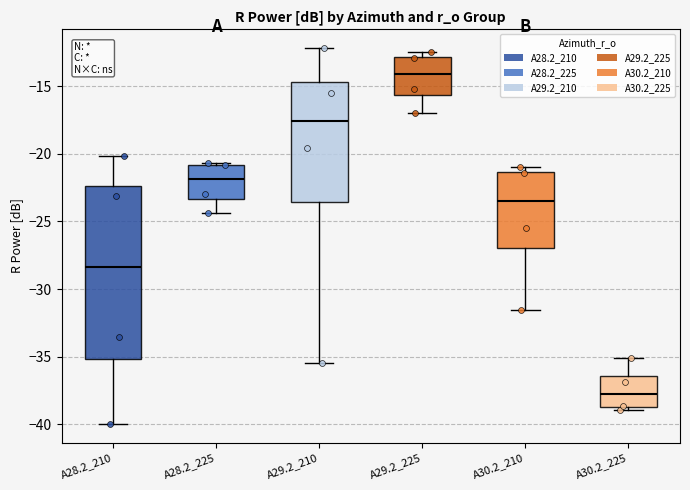

Reading left to right, transcribe this box plot: for each box, give where its median line is, the range the box spans, and where its two whiskers end, as read against the y-axis. The values are not printed on the chart, so give them approximately, as read against the axis.

A28.2_210: median -28.5, box -35.0 to -22.5, whiskers -40.0 to -20.0
A28.2_225: median -22.0, box -23.5 to -21.0, whiskers -24.5 to -20.5
A29.2_210: median -17.5, box -23.5 to -14.5, whiskers -35.5 to -12.0
A29.2_225: median -14.0, box -15.5 to -13.0, whiskers -17.0 to -12.5
A30.2_210: median -23.5, box -27.0 to -21.5, whiskers -31.5 to -21.0
A30.2_225: median -37.5, box -38.5 to -36.5, whiskers -39.0 to -35.0